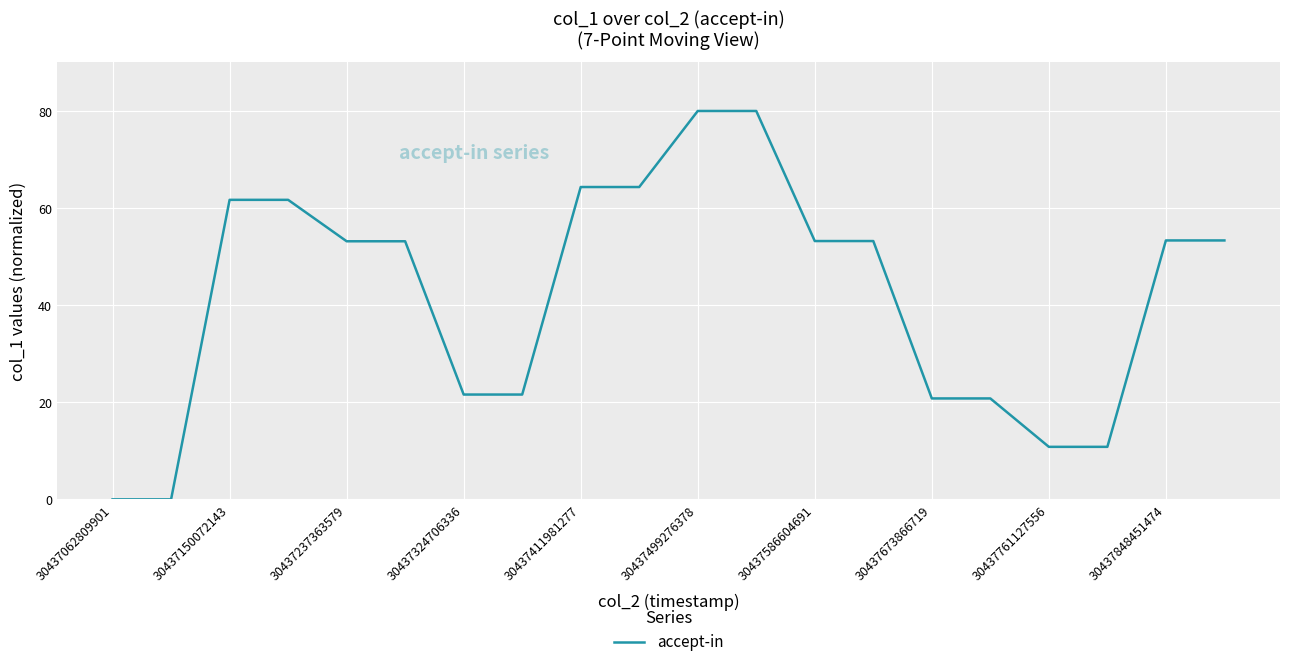

What is the difference between the maximum and minimum values?

80.0